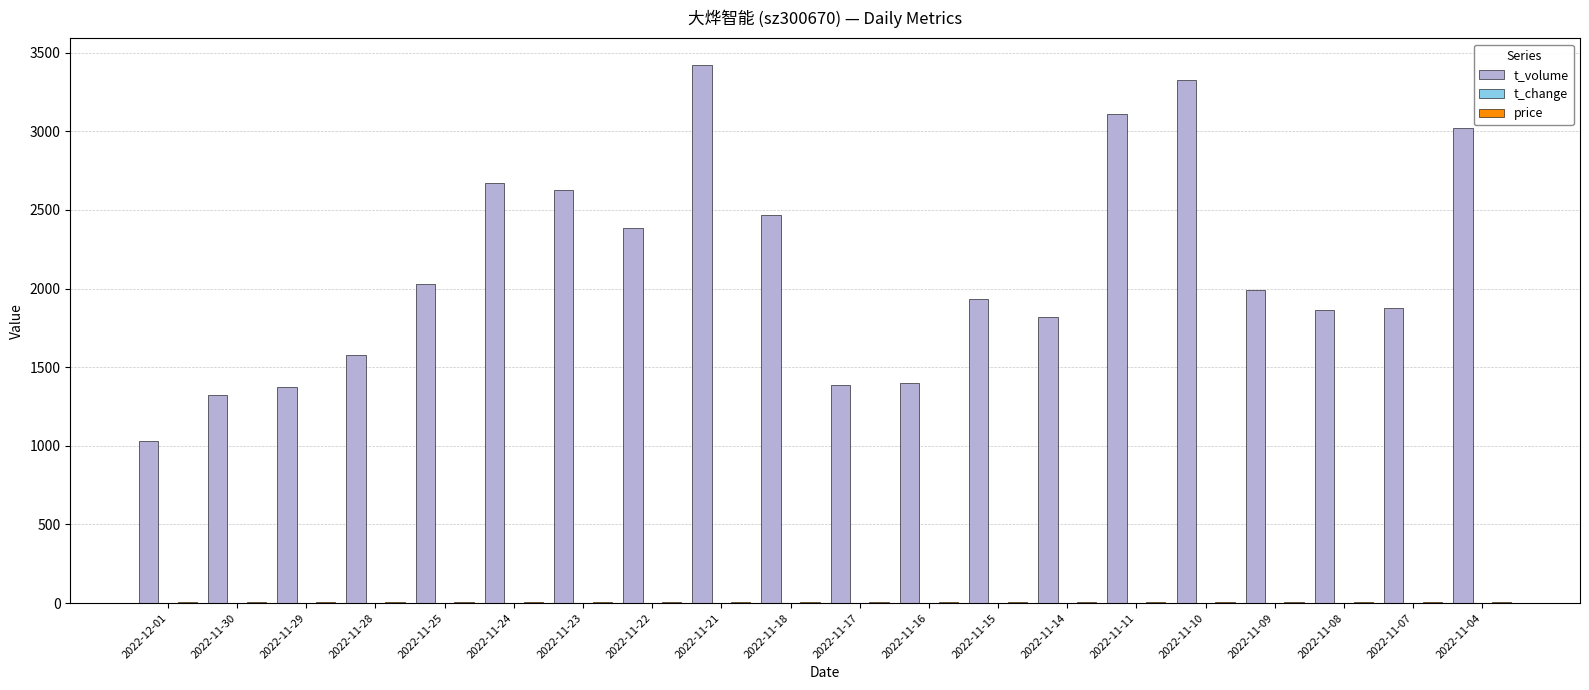

Which series has the largest total across all categories?

t_volume